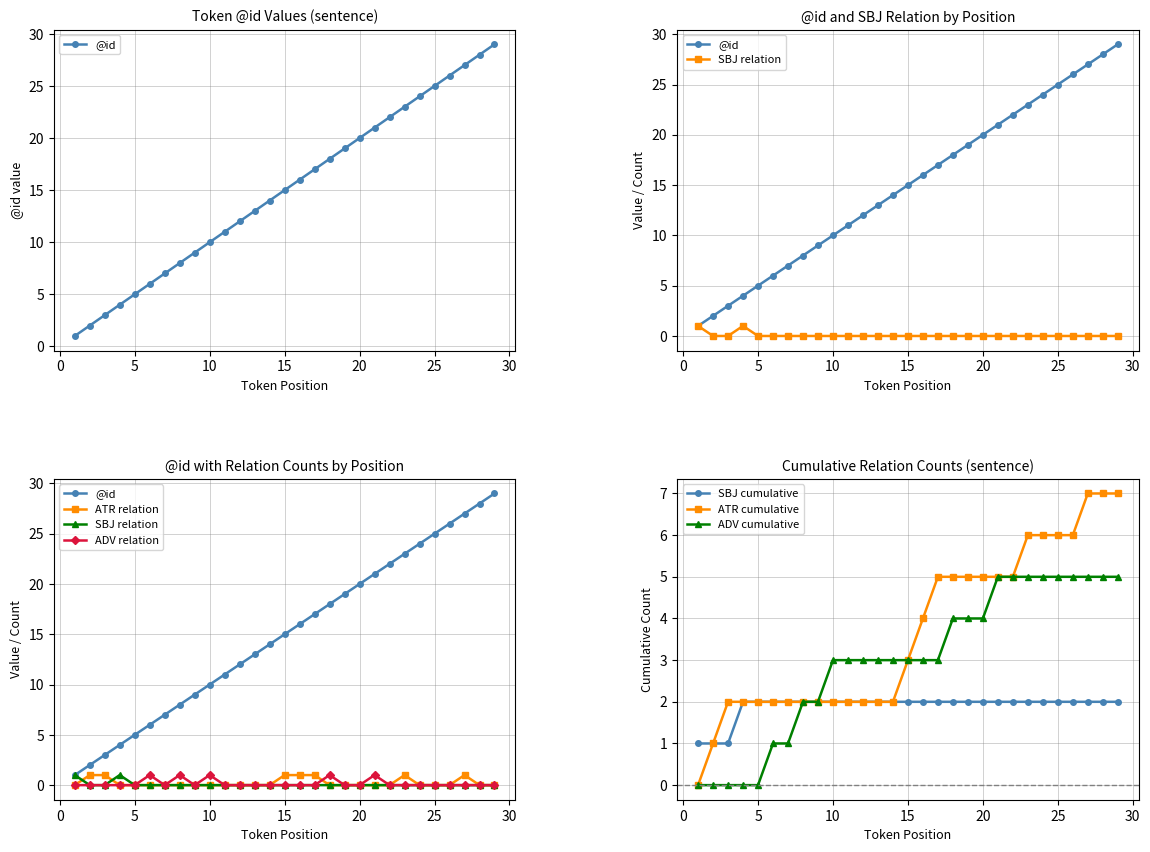

What value does the @id series have at 16?

16